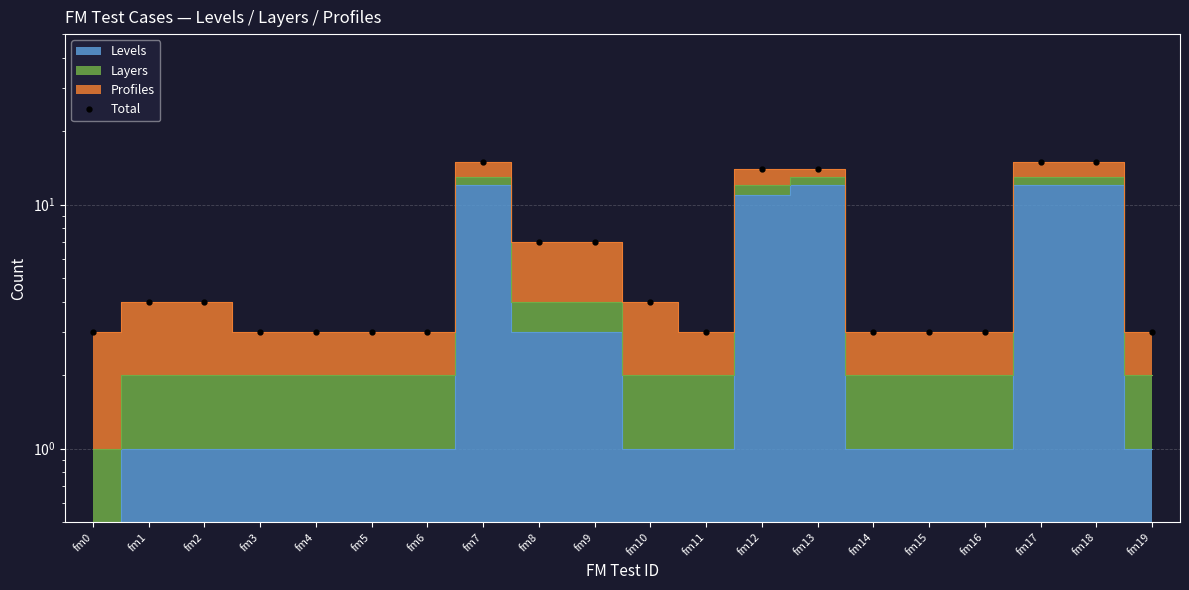

Count the number of categories in the chart.

20